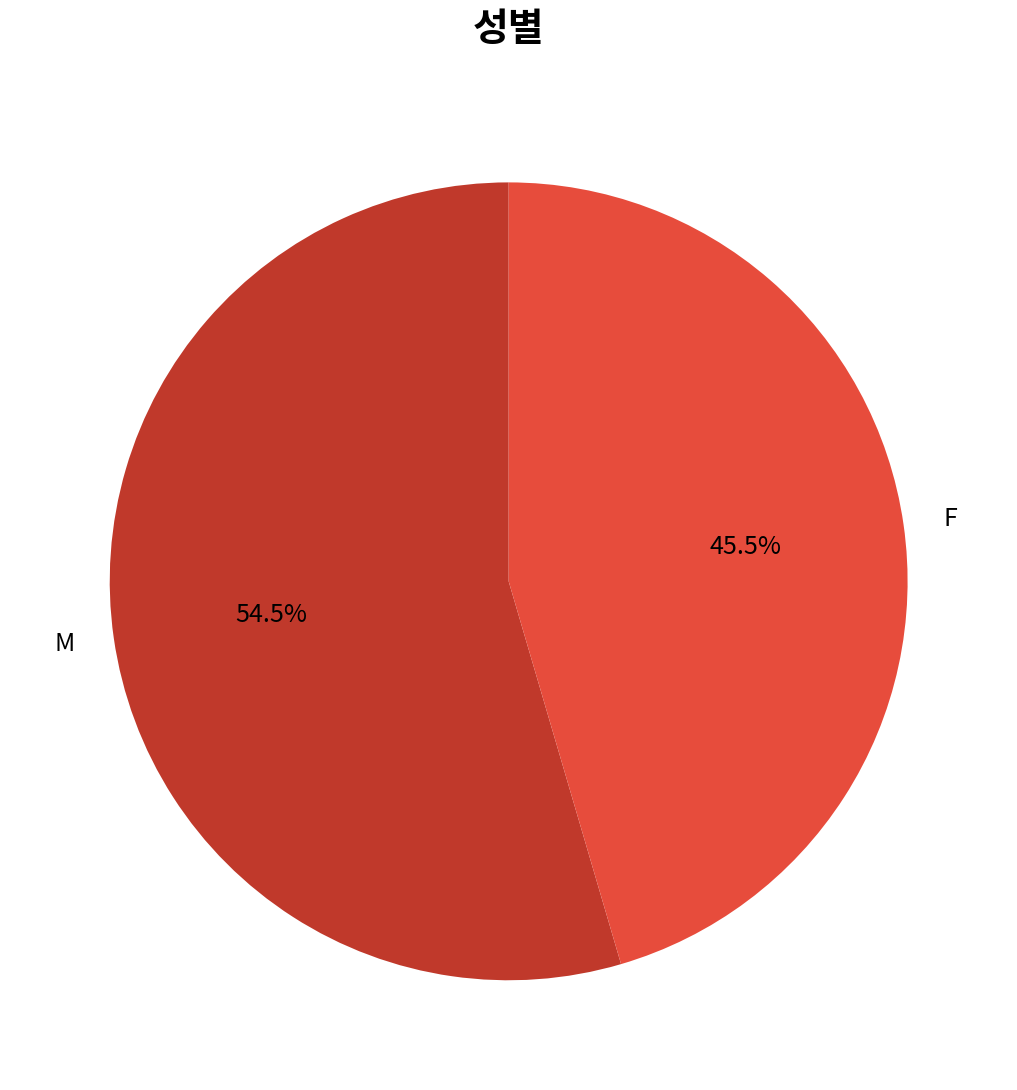

Which has a higher value, F or M?

M